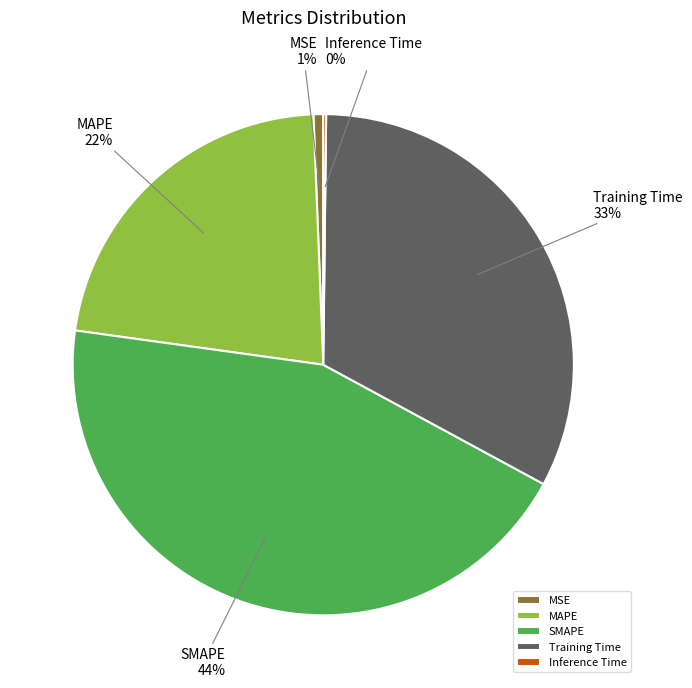

Is it true that MAPE is 22% of the pie?

True